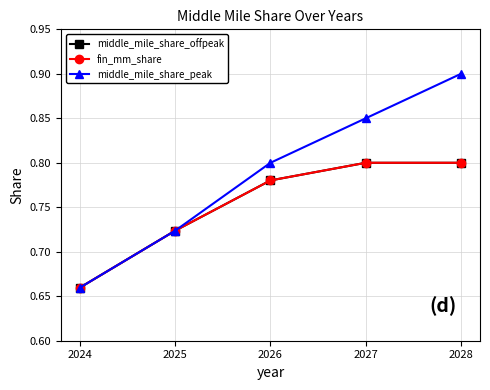

Reading left to right, list all the values displayed in this chart.

middle_mile_share_offpeak: 0.7	0.7	0.8	0.8	0.8
fin_mm_share: 0.7	0.7	0.8	0.8	0.8
middle_mile_share_peak: 0.7	0.7	0.8	0.8	0.9